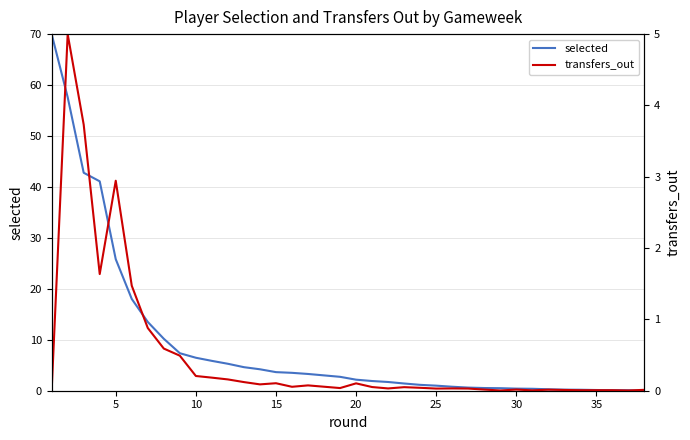

What is the difference between the maximum and minimum values in the transfers_out series?

5.0